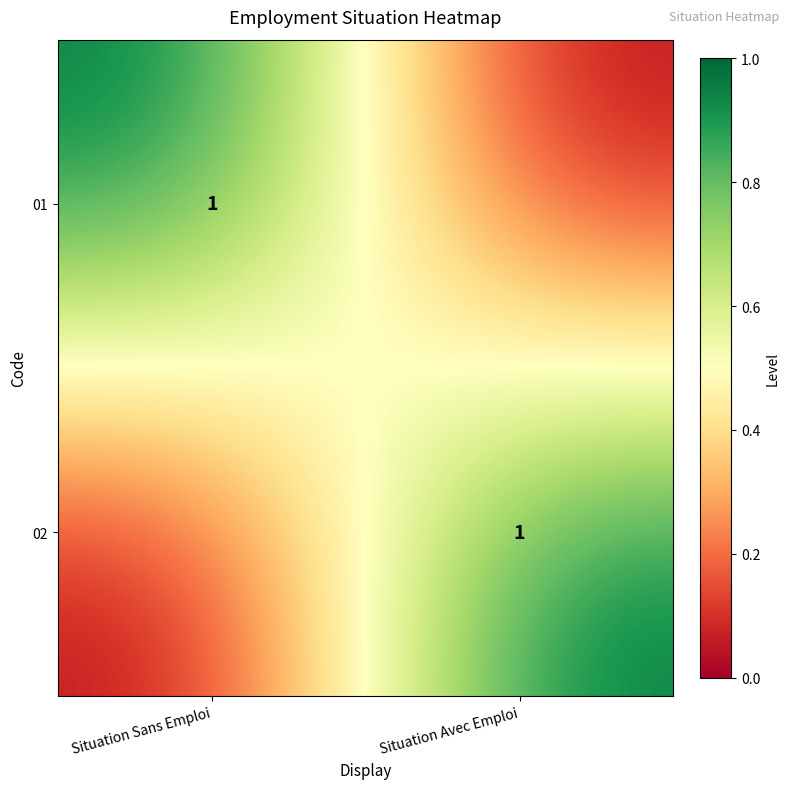

What is the spread (max minus min) of values at Situation Sans Emploi?

1